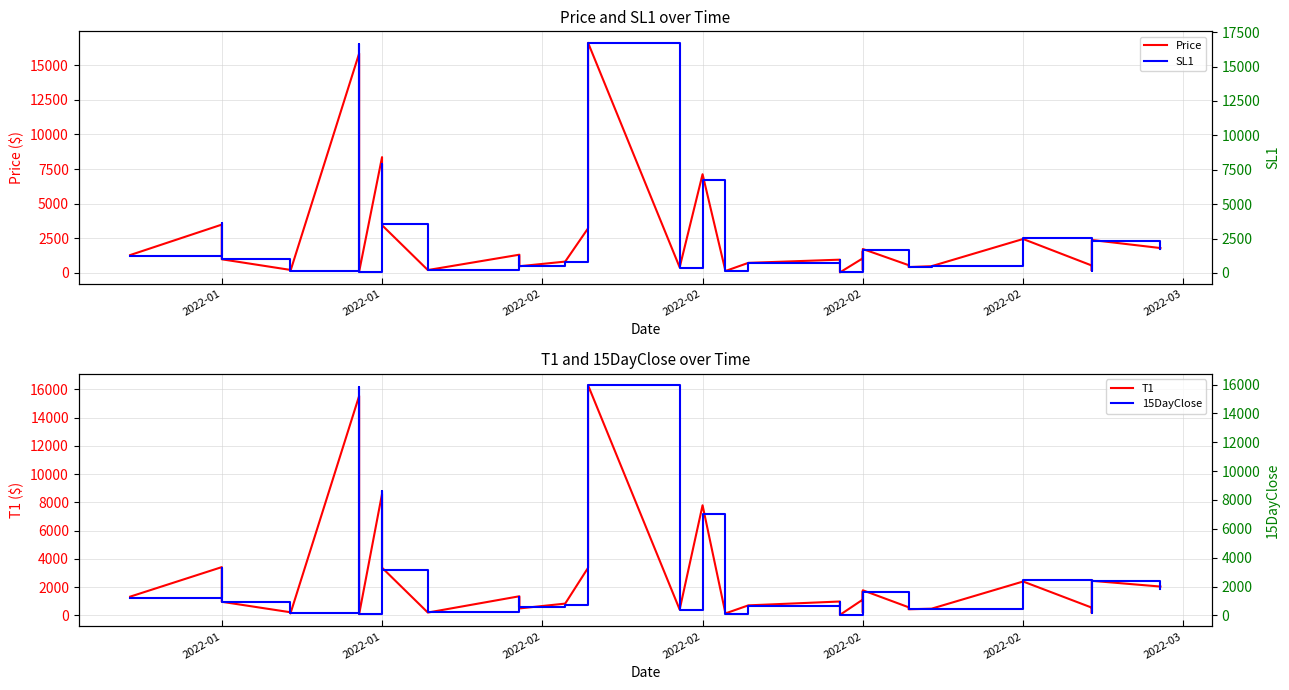

Reading right to left, transcribe all the data shown in this chart.

Price: 1795.3	2376.9	1316.2	538.4	159.8	523.2	534.5	2448.7	485.1	421.4	560.1	1725.0	911.7	202.2	489.6	1572.2	1055.8	38.0	956.0	725.9	137.3	7126.1	401.7	16615.7	3222.9	817.5	481.1	1315.6	206.8	3446.0	8360.0	91.3	15850.1	142.3	220.1	216.2	984.0	1648.0	3487.7	1290.1
T1: 2041.8	2448.3	1539.1	554.5	164.6	552.9	550.5	2399.7	475.4	434.0	576.9	1776.8	939.0	208.2	504.2	1714.4	1121.8	37.2	983.9	711.4	141.5	7794.1	413.8	16283.4	3371.1	835.5	494.2	1355.1	202.6	3377.1	8600.5	89.5	15533.1	139.5	215.7	222.6	964.3	1615.0	3417.9	1328.8
SL1: 1725.3	2306.3	1242.5	524.1	158.3	517.9	522.7	2529.3	496.0	409.4	531.9	1662.3	901.6	200.2	472.5	1506.3	980.9	39.4	941.1	726.0	135.3	6764.6	372.7	16725.6	3093.0	805.8	469.4	1238.2	213.0	3547.3	7912.1	91.4	16623.6	142.6	220.5	206.8	1002.4	1665.3	3627.2	1227.2
15DayClose: 1816.8	2383.7	1387.8	573.8	160.7	541.5	553.0	2468.3	447.6	424.9	541.5	1644.5	907.2	199.4	454.1	1501.0	1108.1	34.9	957.2	678.6	118.7	7002.3	394.6	15951.4	3237.2	751.3	548.2	1261.1	214.2	3144.5	8622.7	96.2	15824.1	140.7	251.5	207.8	907.9	1597.5	3305.8	1234.7